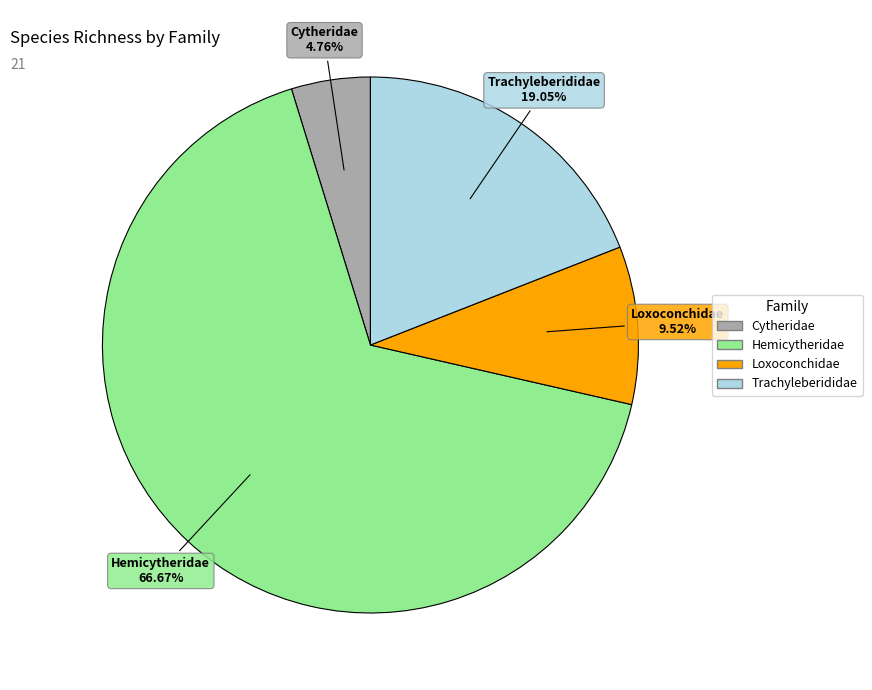

What is the ratio of the value at Hemicytheridae to the value at Trachyleberididae?

3.5